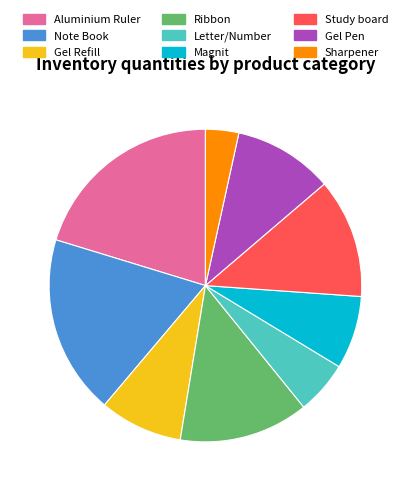

Is the sum of Gel Pen and Study board greater than half?

No